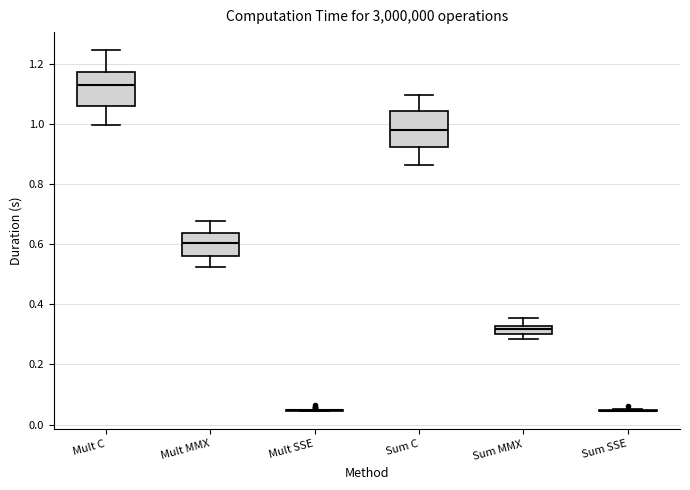

Where does the upper whisker of the box for Mult MMX end on the y-axis? The values are not printed on the chart, so give them approximately, as read against the axis.

0.68